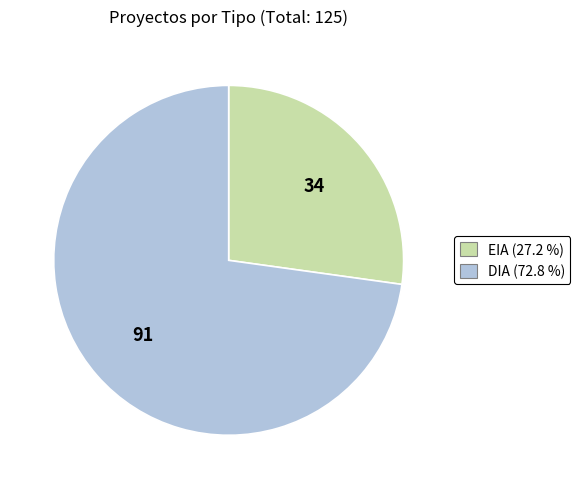

Is DIA the majority of the pie?

Yes